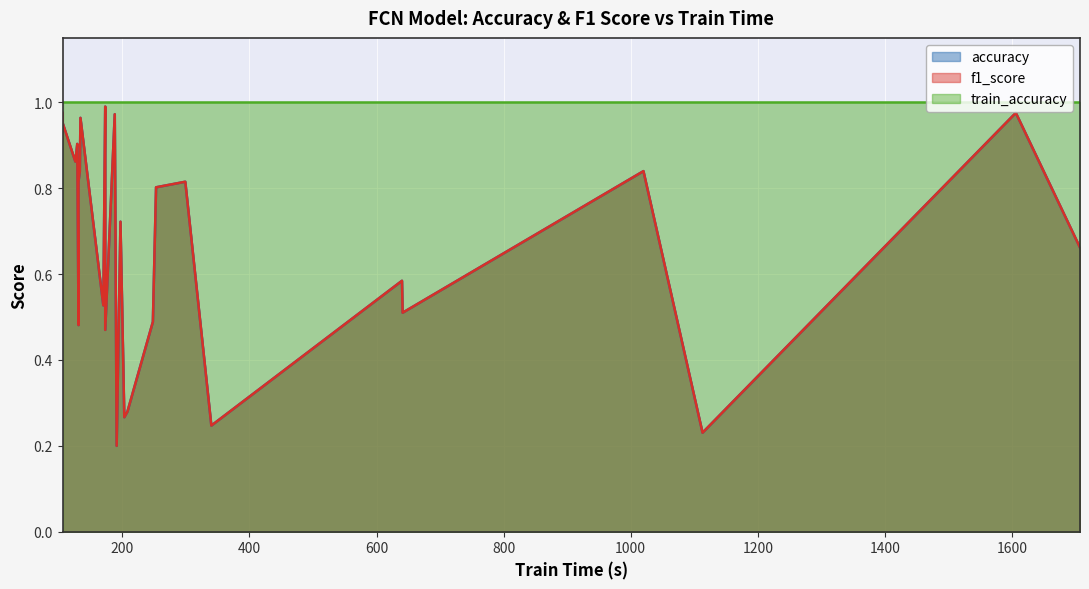

What is the minimum value for train_accuracy?

1.0